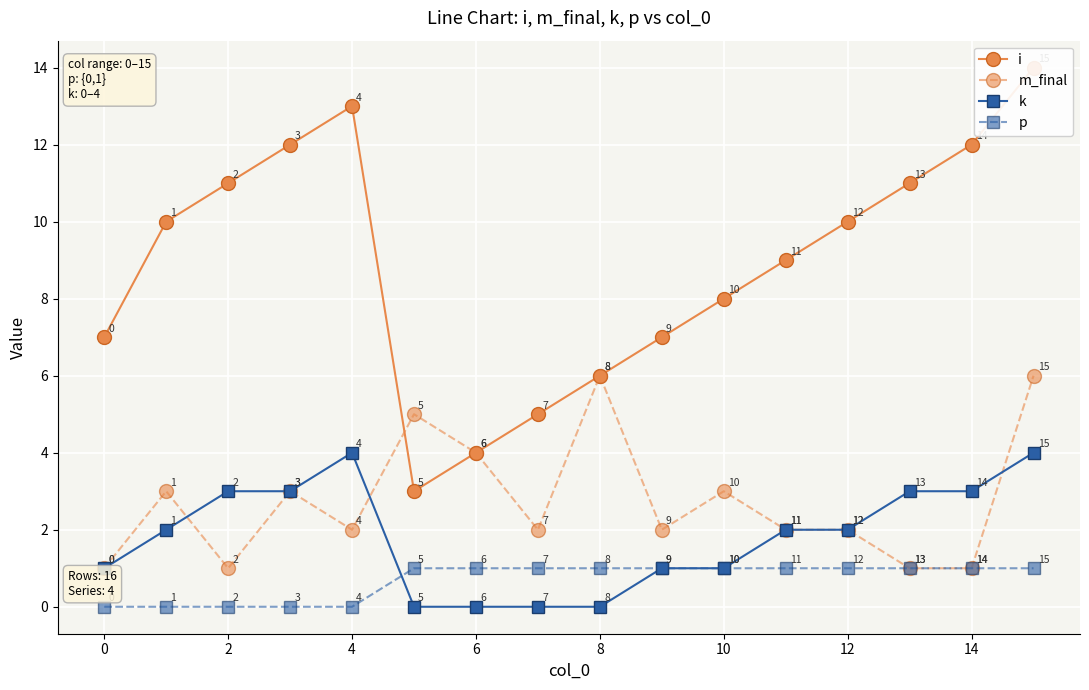

The k series shows 1 at 12. True or false?

False